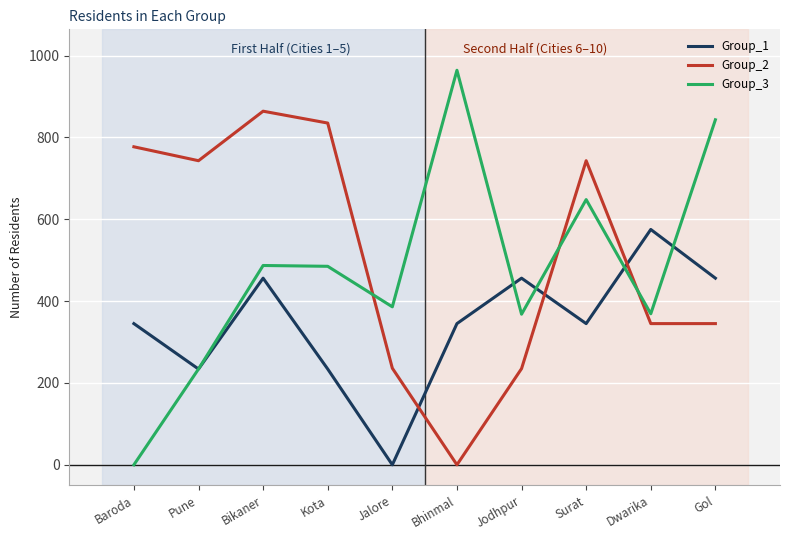

True or false: Group_2 and Group_3 intersect in this chart.

True